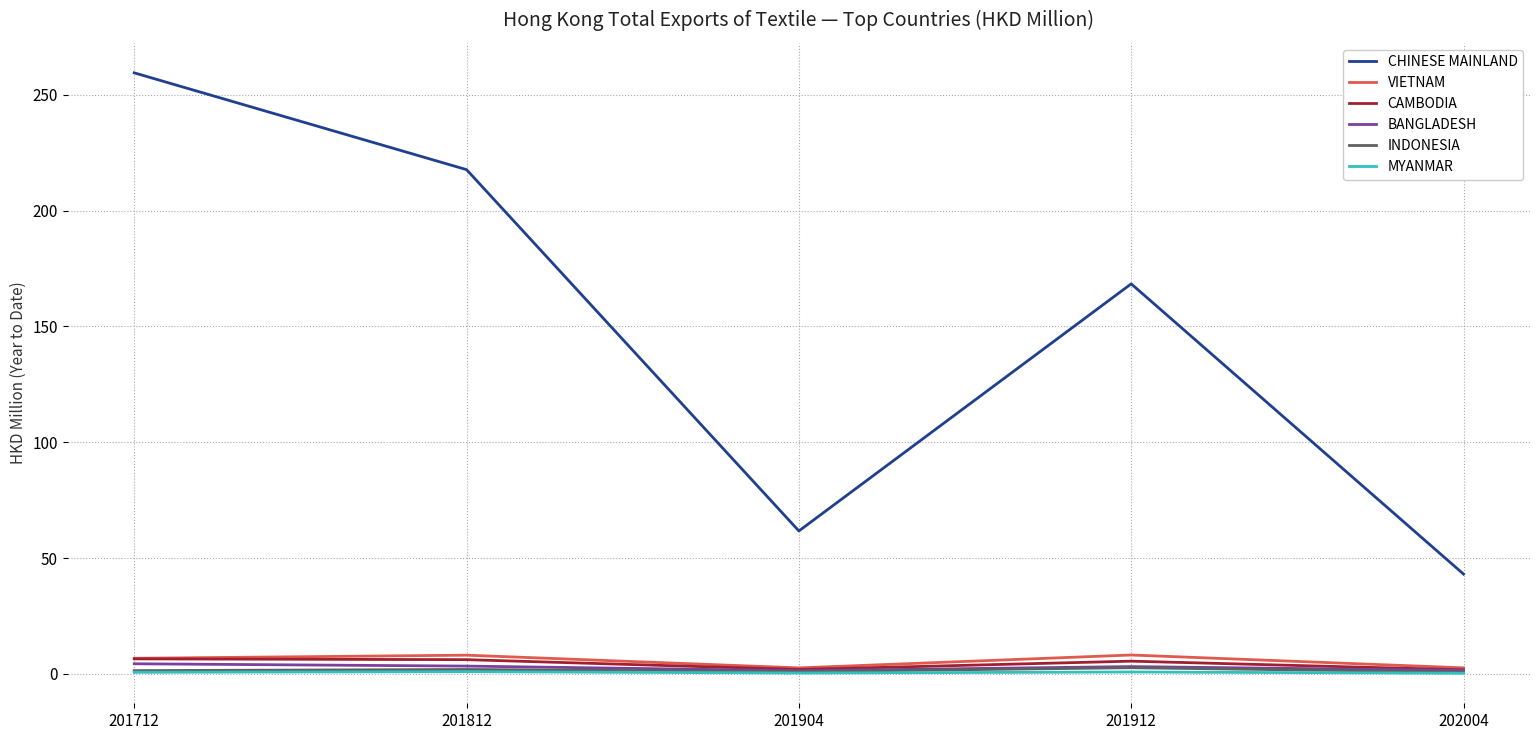

True or false: MYANMAR and CHINESE MAINLAND cross at least once.

False